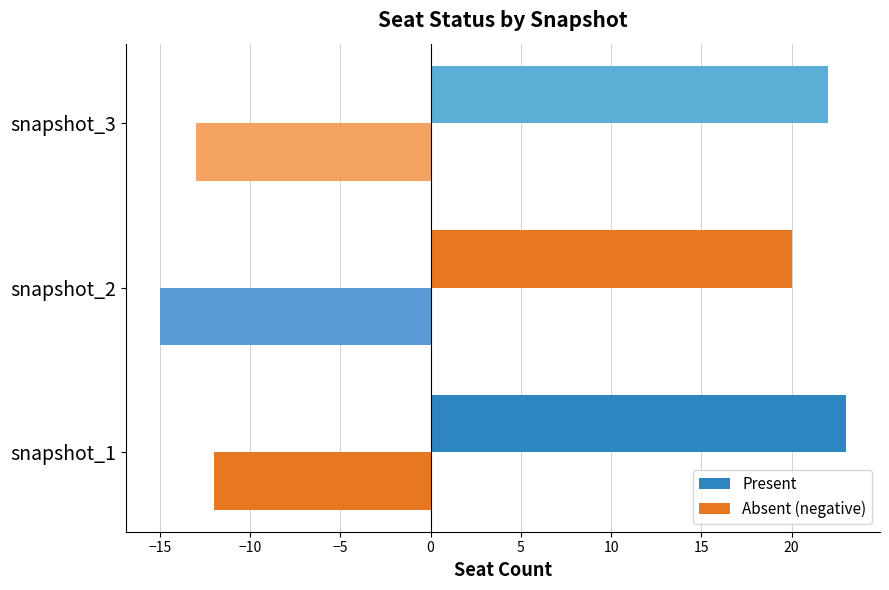

Count the number of data series in this chart.

2